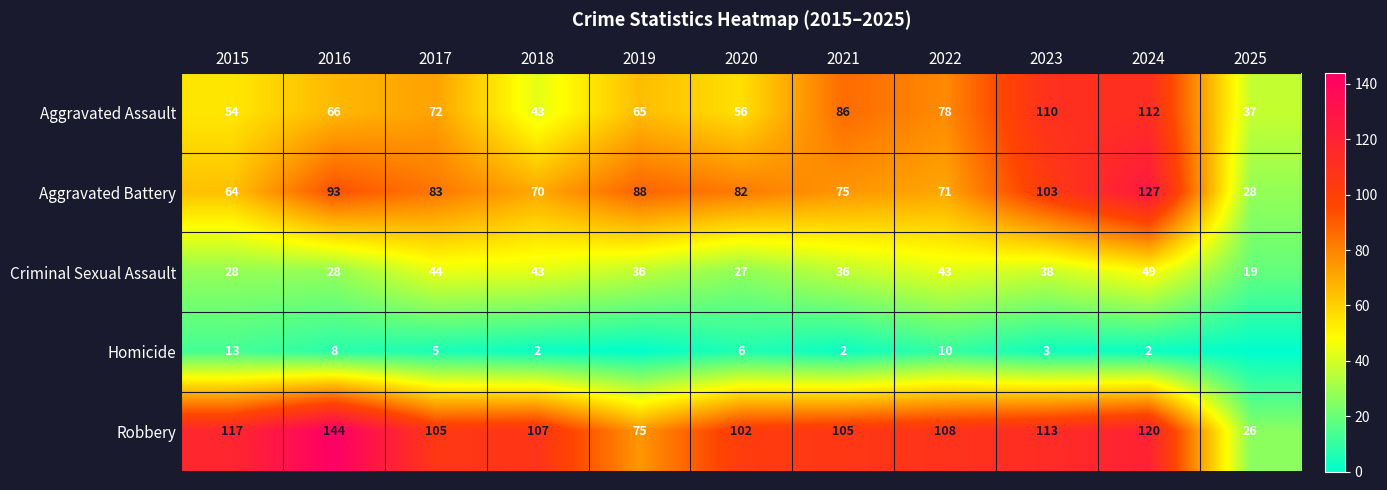

How many distinct data groups are displayed?

5